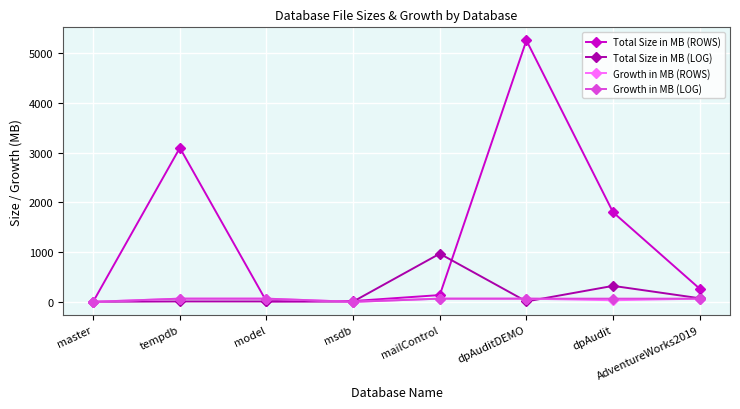

What is the difference between the second highest and second lowest values in the Growth in MB (LOG) series?

64